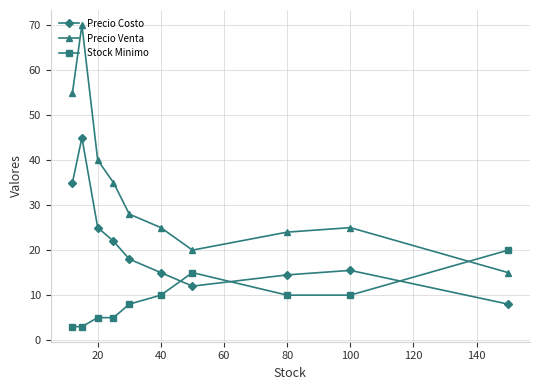

Which series has the widest spread of values?

Precio Venta